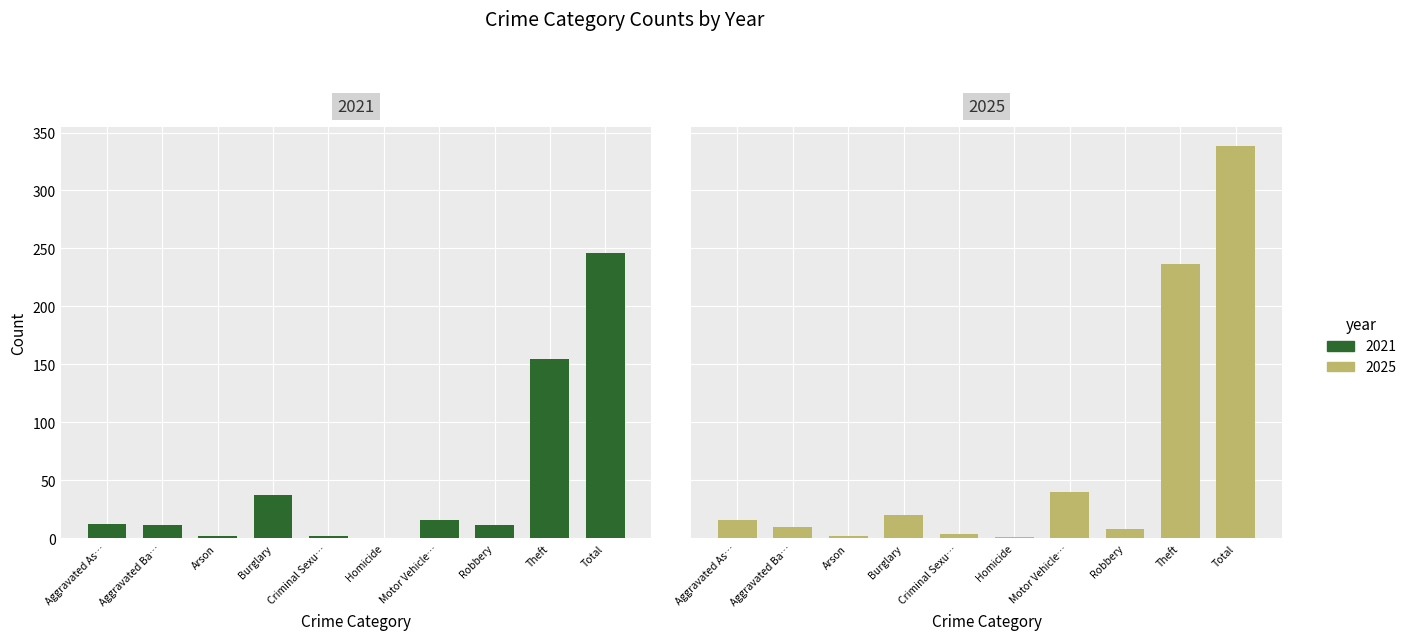

How many positive values does the 2021 series have?

9